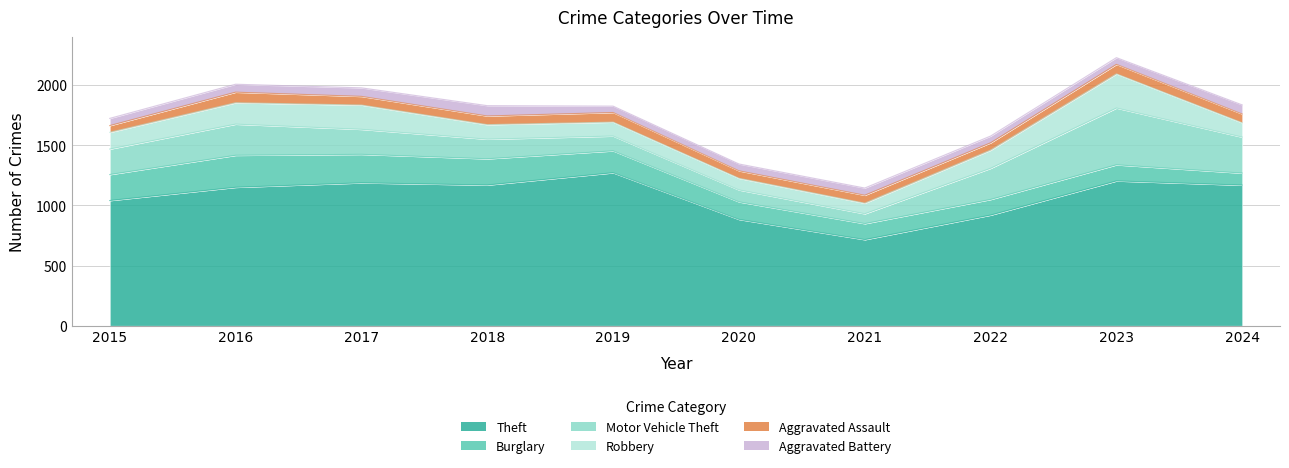

Reading right to left, transcribe all the data shown in this chart.

Theft: 2024=1169	2023=1204	2022=920	2021=716	2020=884	2019=1272	2018=1170	2017=1188	2016=1151	2015=1041
Burglary: 2024=100	2023=134	2022=130	2021=133	2020=146	2019=182	2018=218	2017=237	2016=266	2015=216
Motor Vehicle Theft: 2024=299	2023=472	2022=259	2021=82	2020=99	2019=123	2018=163	2017=208	2016=259	2015=212
Robbery: 2024=119	2023=284	2022=151	2021=88	2020=97	2019=116	2018=121	2017=202	2016=178	2015=139
Aggravated Assault: 2024=73	2023=79	2022=61	2021=66	2020=62	2019=80	2018=72	2017=72	2016=88	2015=56
Aggravated Battery: 2024=76	2023=56	2022=56	2021=60	2020=57	2019=53	2018=86	2017=71	2016=66	2015=60